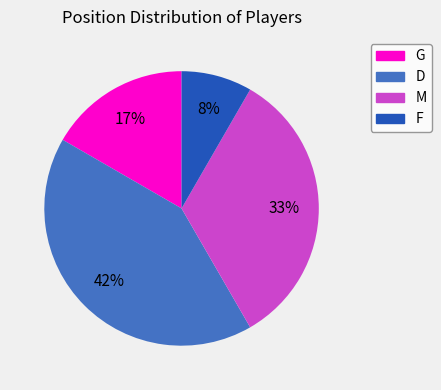

Which has a higher value, F or M?

M